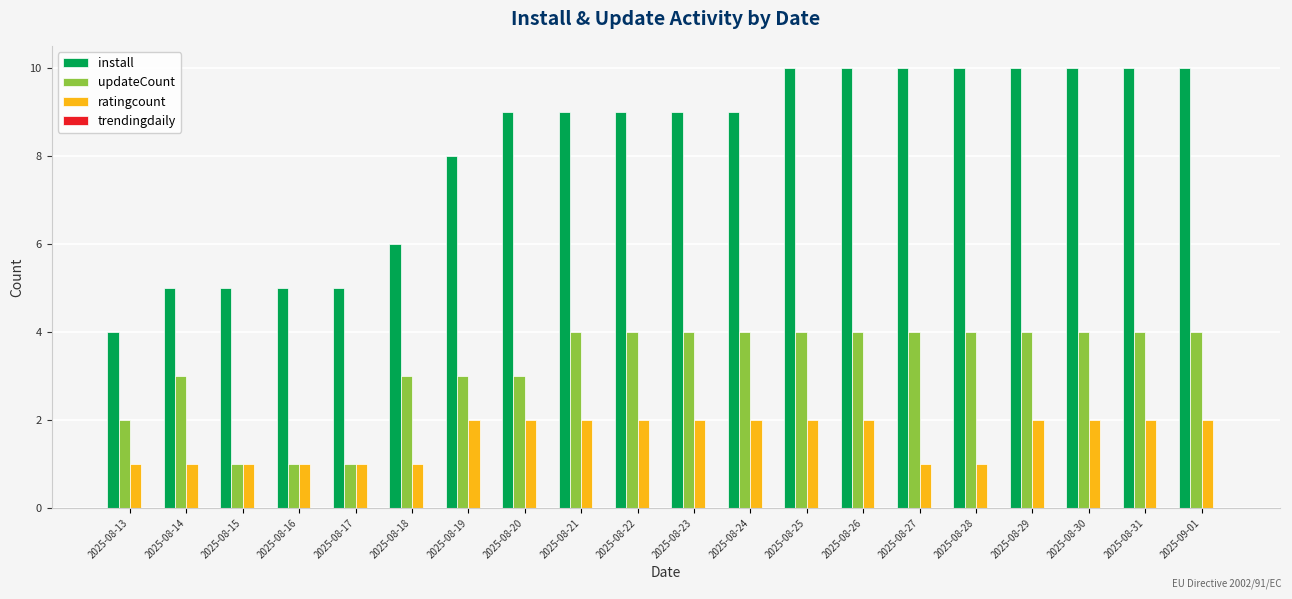

Rank the series by their average value, from highest to lowest.

install, updateCount, ratingcount